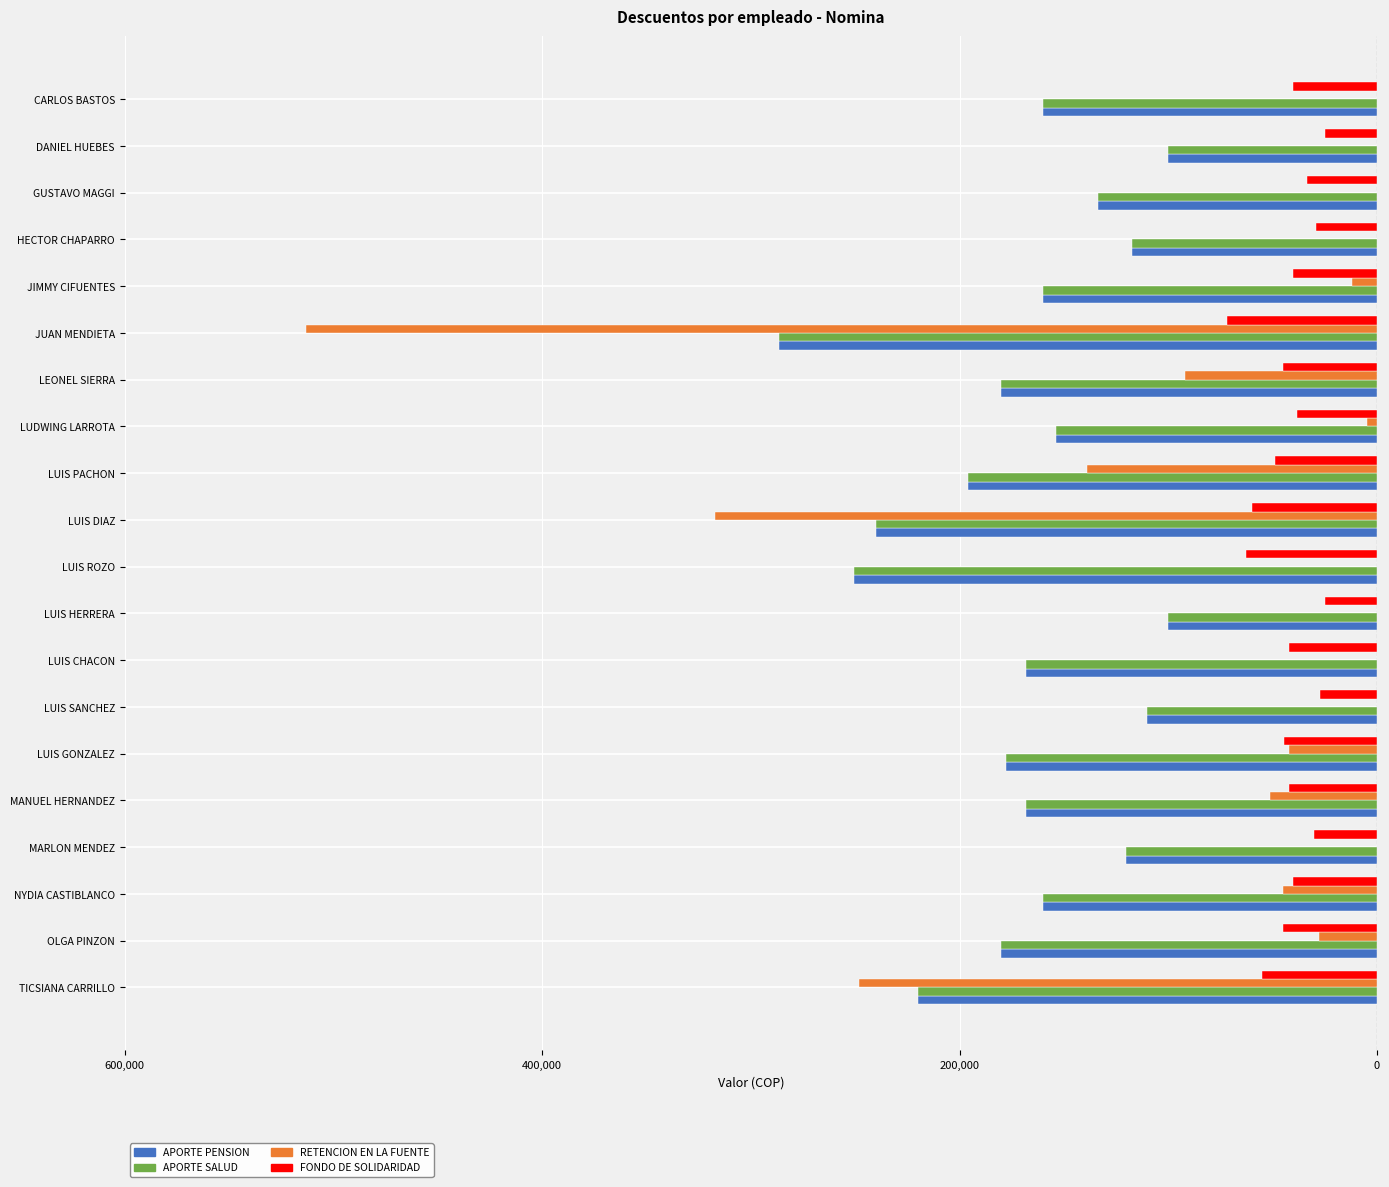

What are all the series names shown in the legend?

APORTE PENSION, APORTE SALUD, RETENCION EN LA FUENTE, FONDO DE SOLIDARIDAD